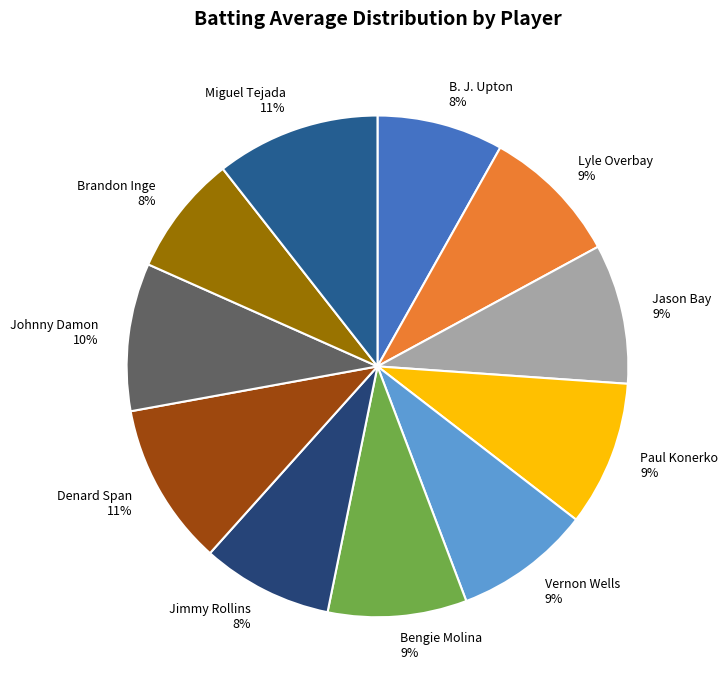

Do Jimmy Rollins and Denard Span together represent more than half of the pie?

No